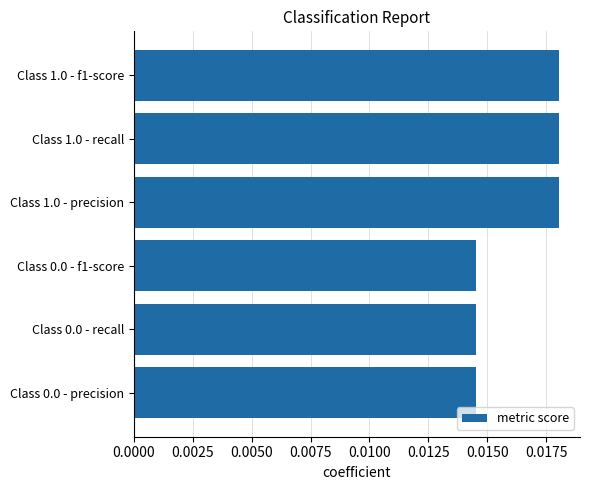

Count the number of data series in this chart.

1